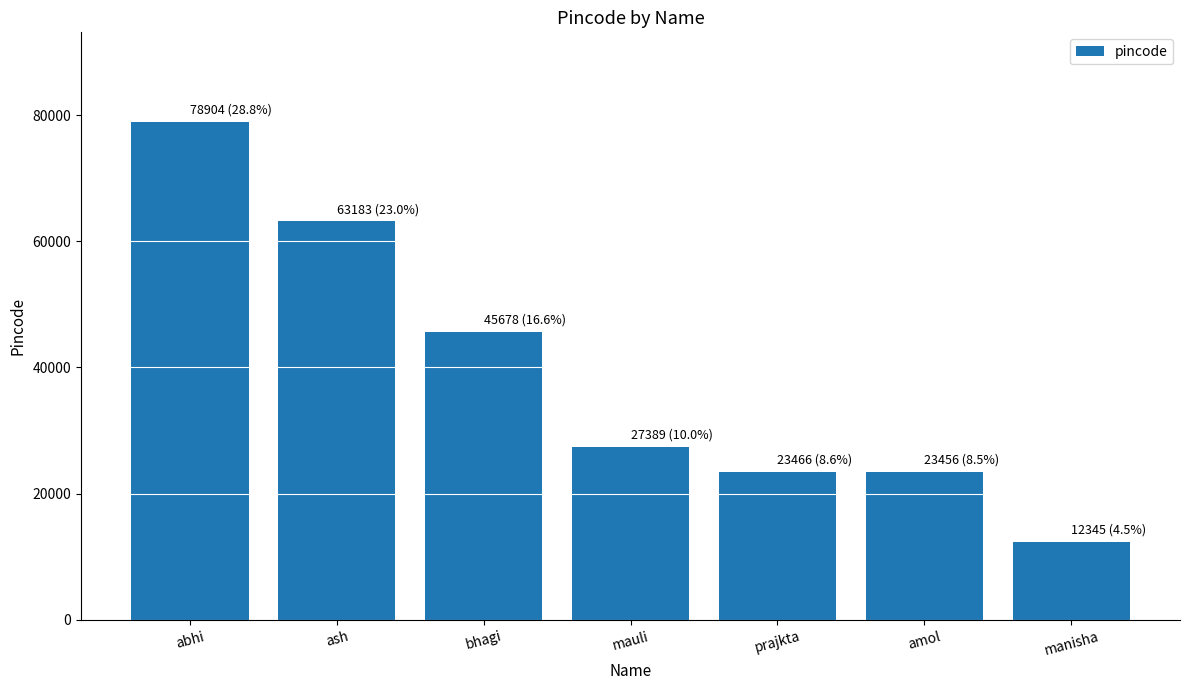

At which category does the chart reach its peak across all series?

abhi